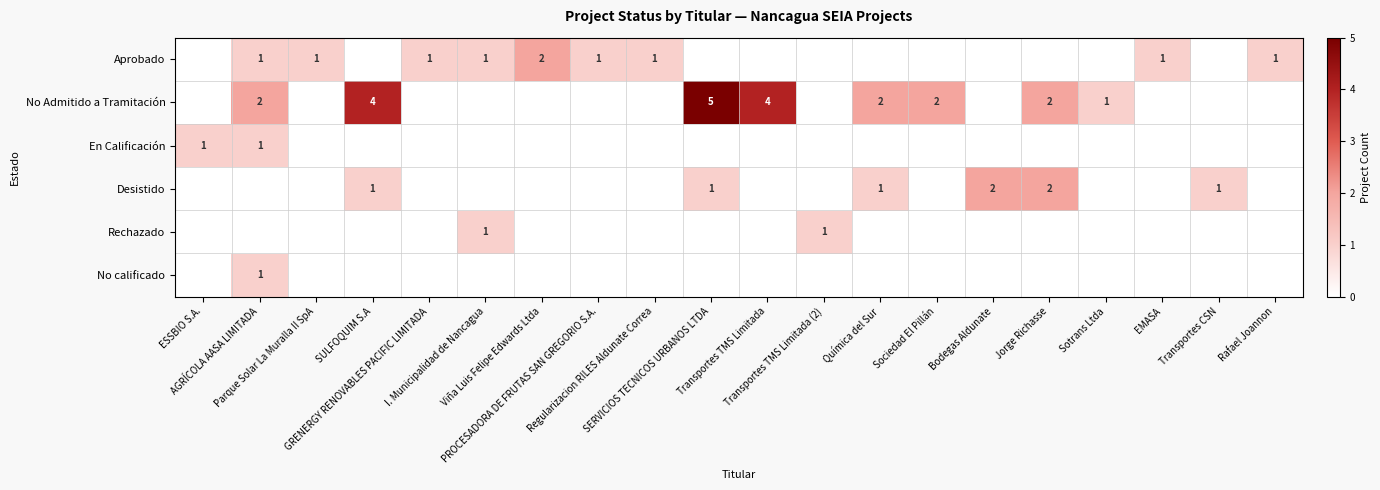

Between SERVICIOS TECNICOS URBANOS LTDA and Rafael Joannon, which series saw the biggest shift?

No Admitido a Tramitación